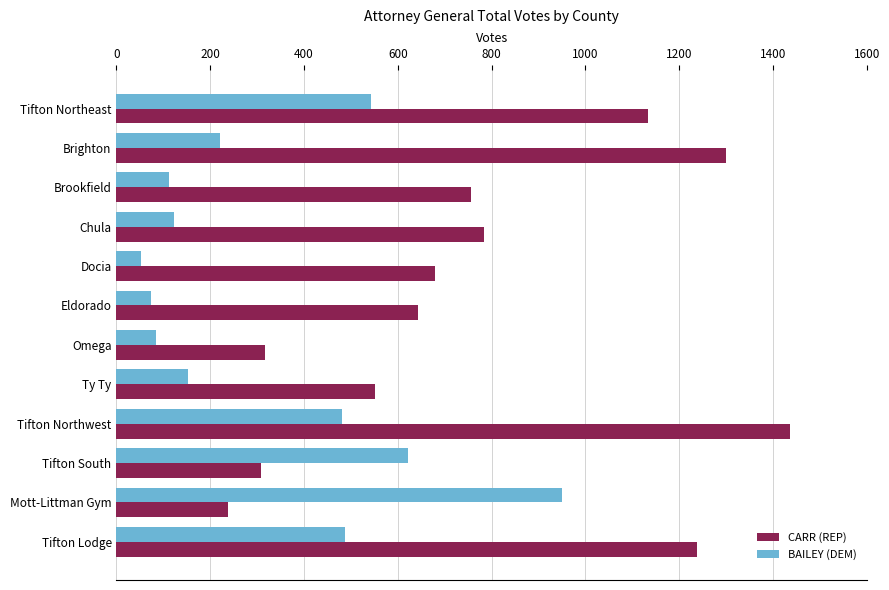

Between Brighton and Docia, which series saw the biggest shift?

CARR (REP)